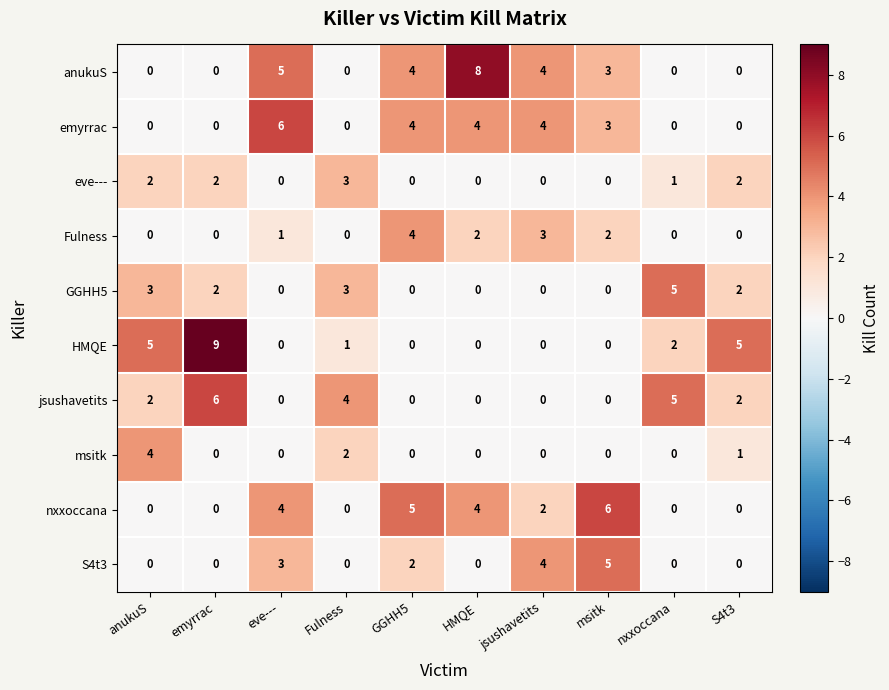

What is the difference between the maximum and minimum values in the GGHH5 series?

5